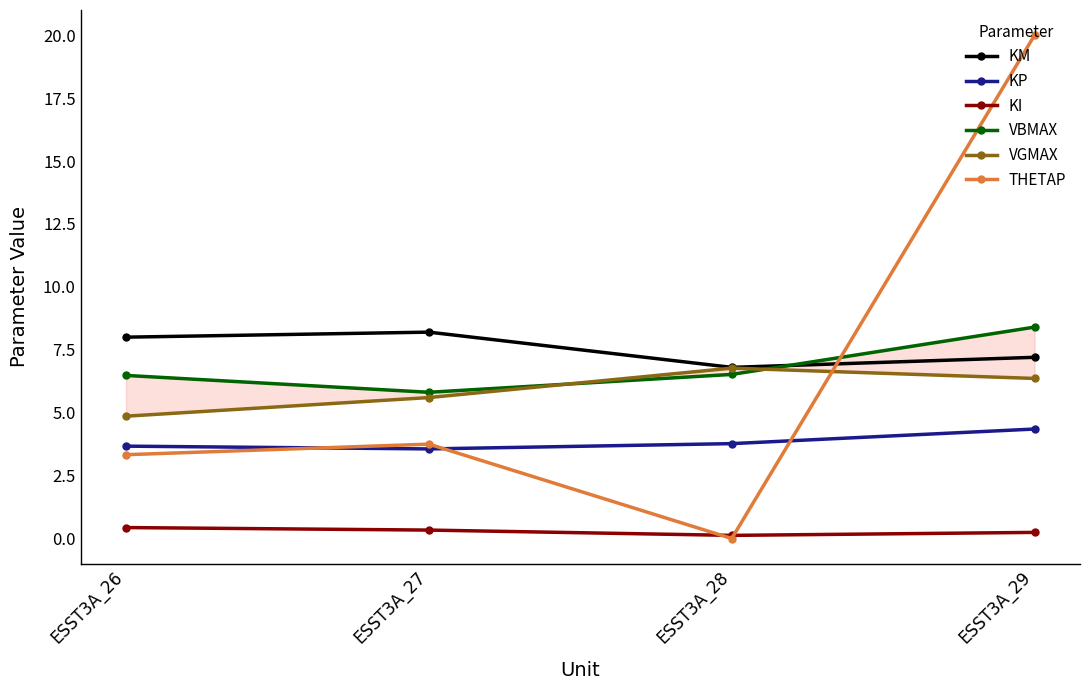

Rank the series by their maximum value, from lowest to highest.

KI, KP, VGMAX, KM, VBMAX, THETAP